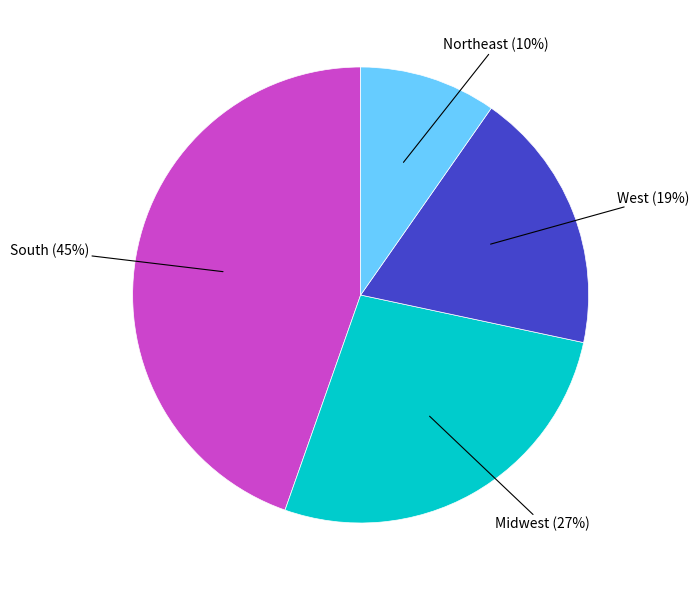

To the nearest percent, what is the average slice percentage?

25%